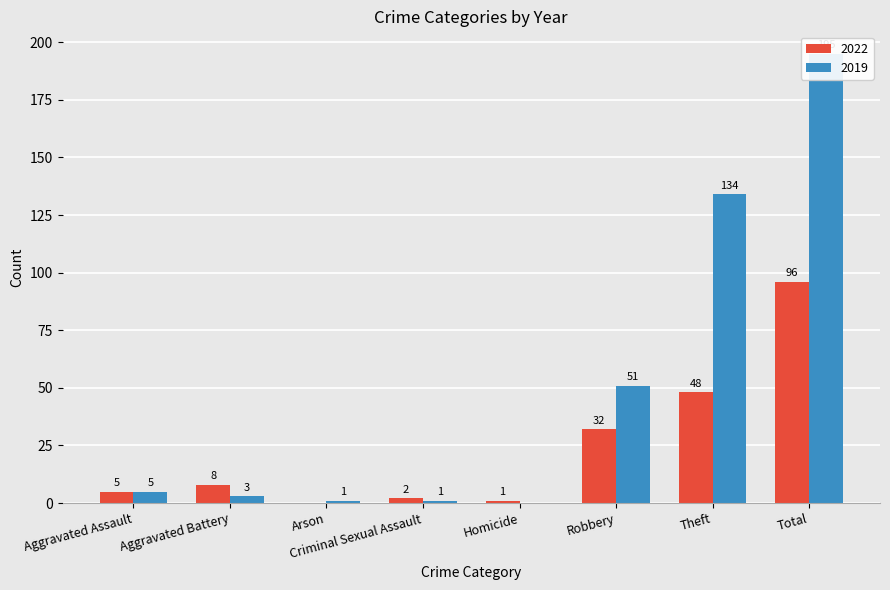

Which series has the largest total across all categories?

2019